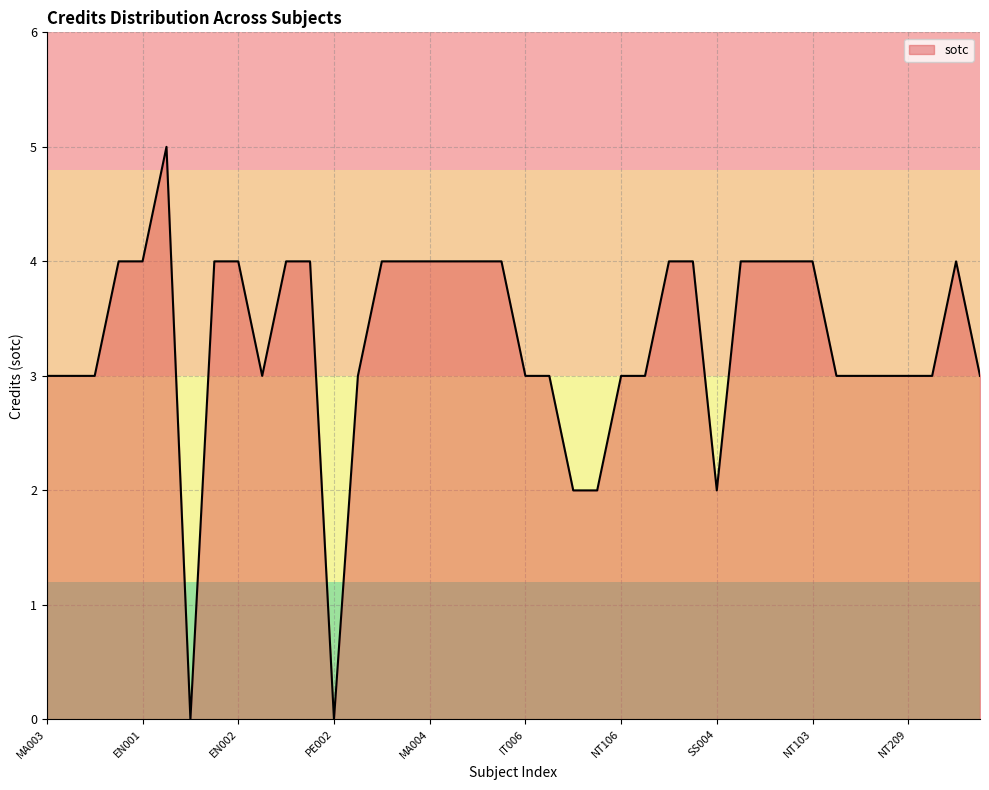

Reading left to right, extract all data points from this chart.

MA003=3	MA001=3	PH001=3	IT001=4	EN001=4	SS001=5	PE001=0	PH002=4	EN002=4	MA002=3	PH003=4	IT003=4	PE002=0	SS002=3	IT005=4	IT002=4	MA004=4	IT004=4	EN003=4	IT007=4	IT006=3	MA005=3	SS003=2	IT009=2	NT106=3	NT104=3	NT111=4	NT101=4	SS004=2	SE107=4	NT112=4	NT105=4	NT103=4	NT206=3	NT113=3	NT330=3	NT209=3	NT333=3	NT201=4	NT109=3